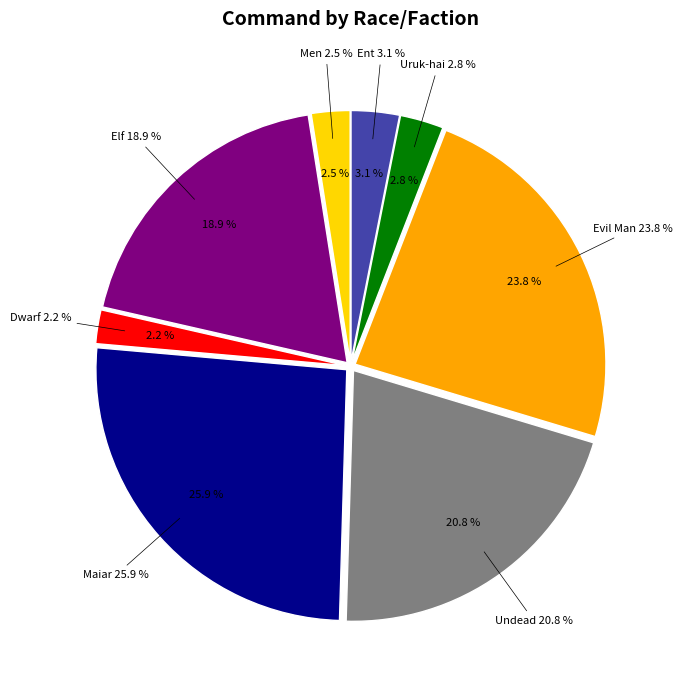

Which has a higher value, Dwarf or Uruk-hai?

Uruk-hai